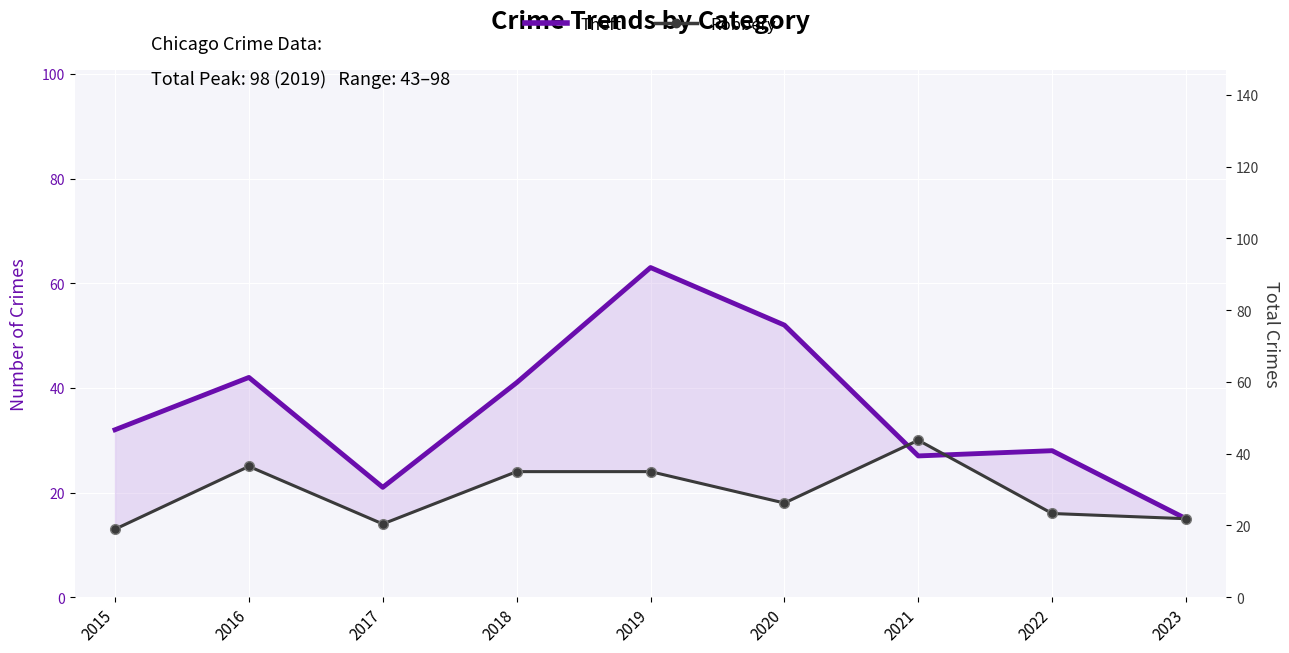

What is the greatest value displayed?

98